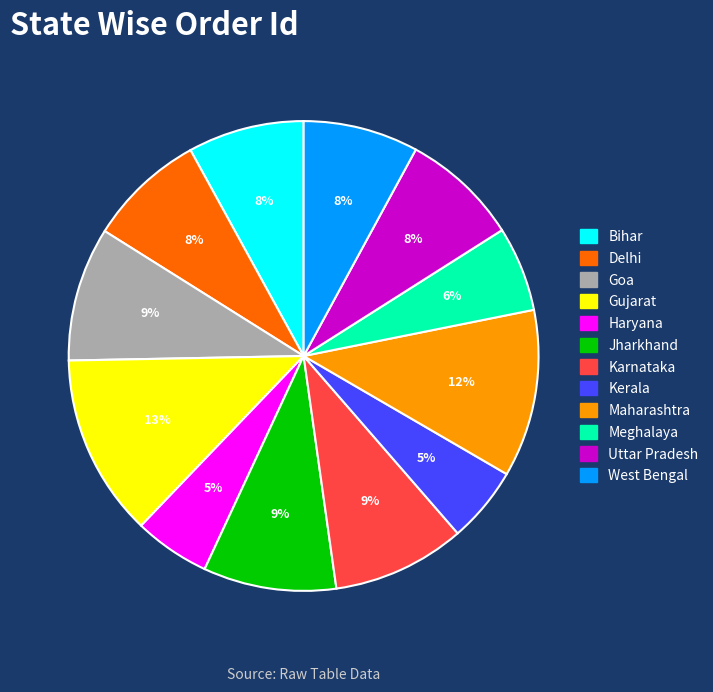

Is it true that Gujarat is 13% of the pie?

True